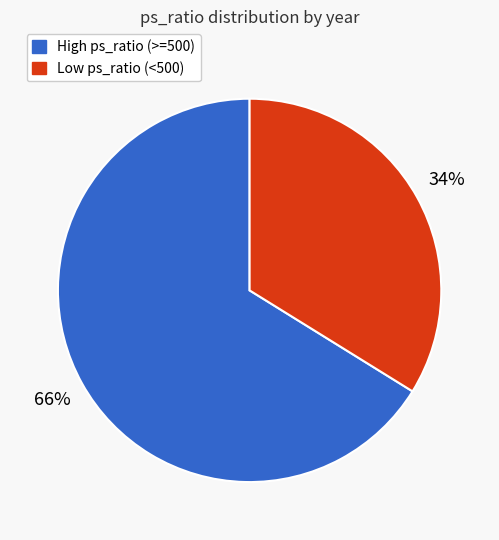

Is there any slice that represents more than half of the pie?

Yes